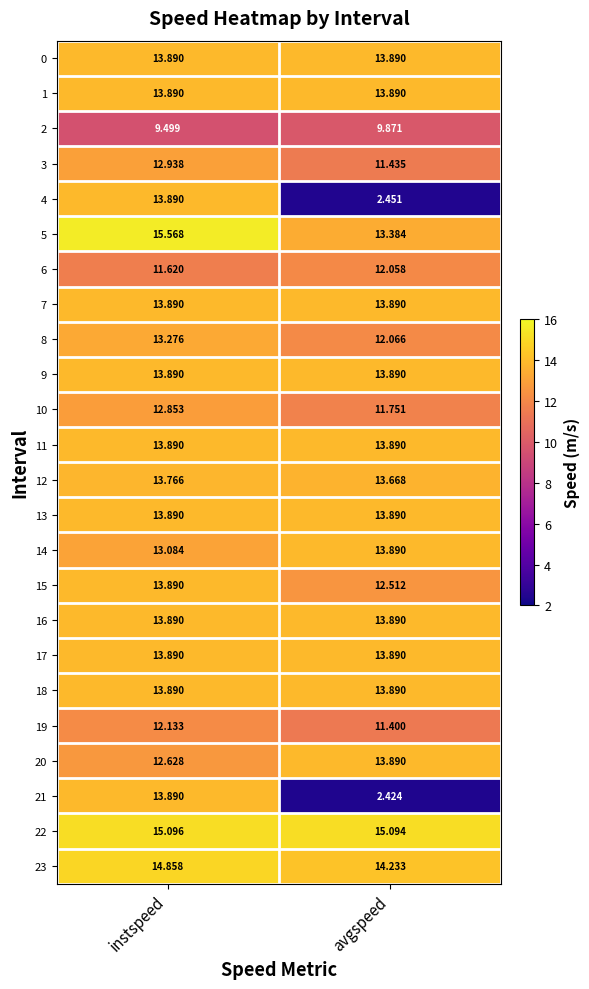

List the labels in order of 4 value, smallest first.

avgspeed, instspeed